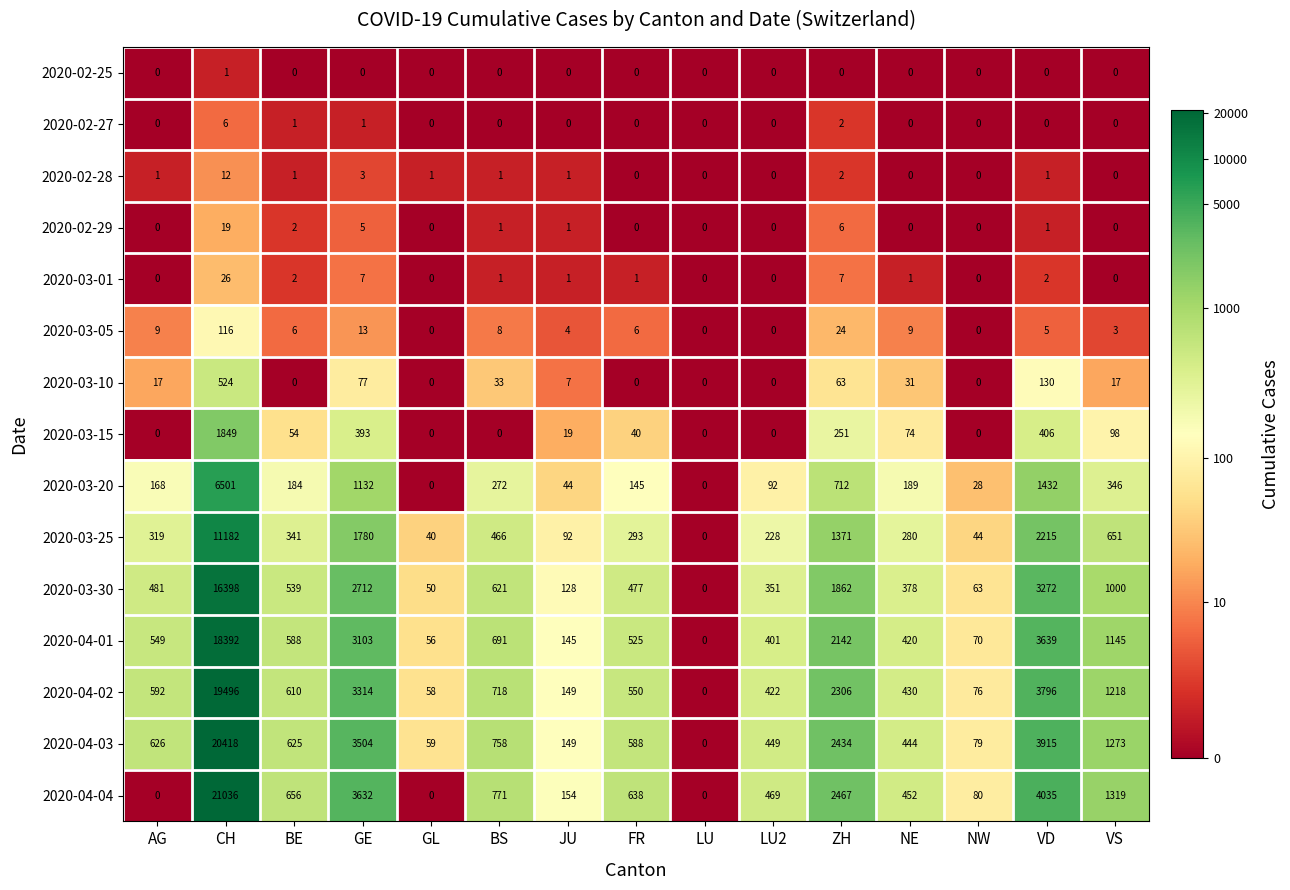

What is the total value across all series at GE?

19676